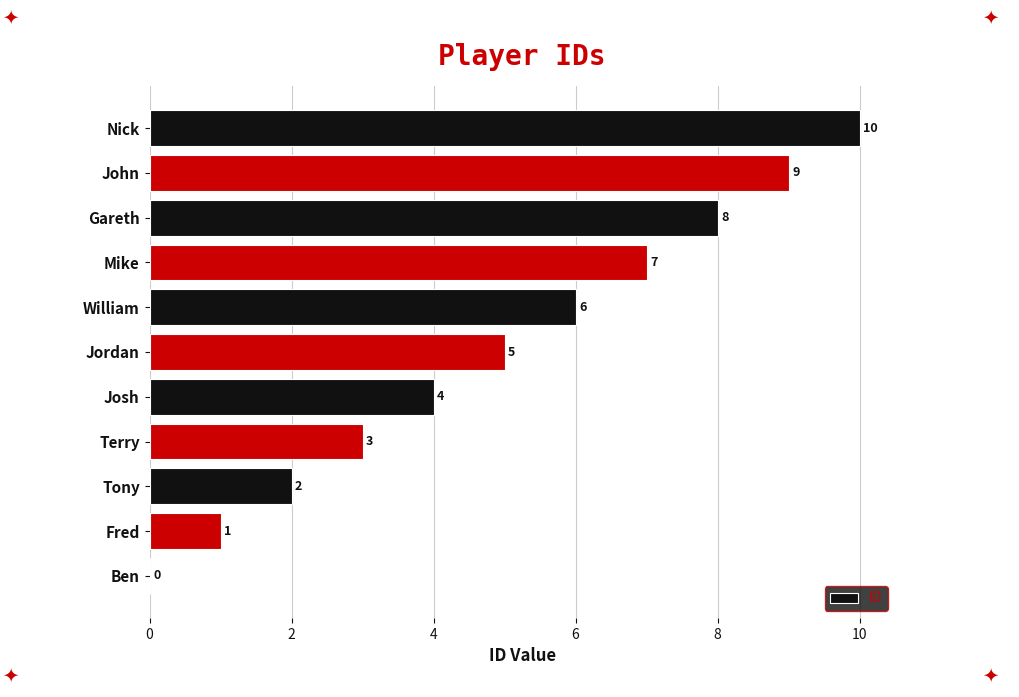

How many data points does each series have?

11